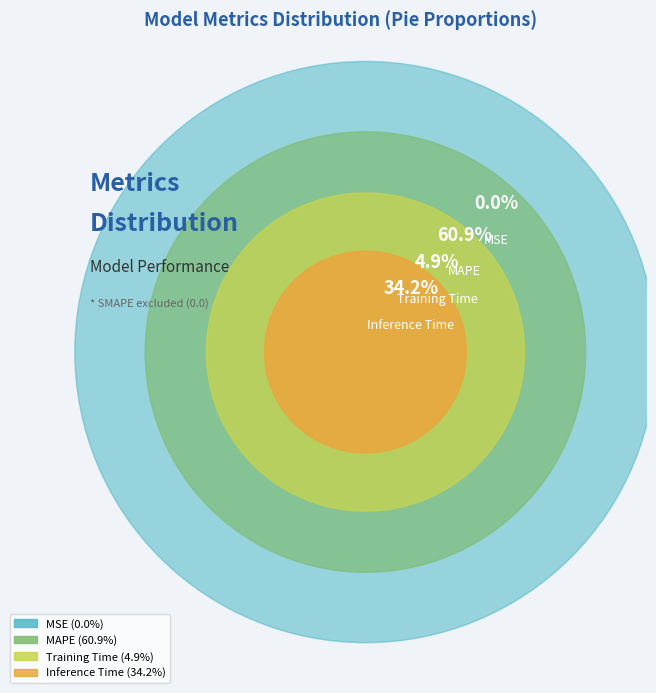

Combined, what portion of the pie is MAPE and Inference Time?

95.1%